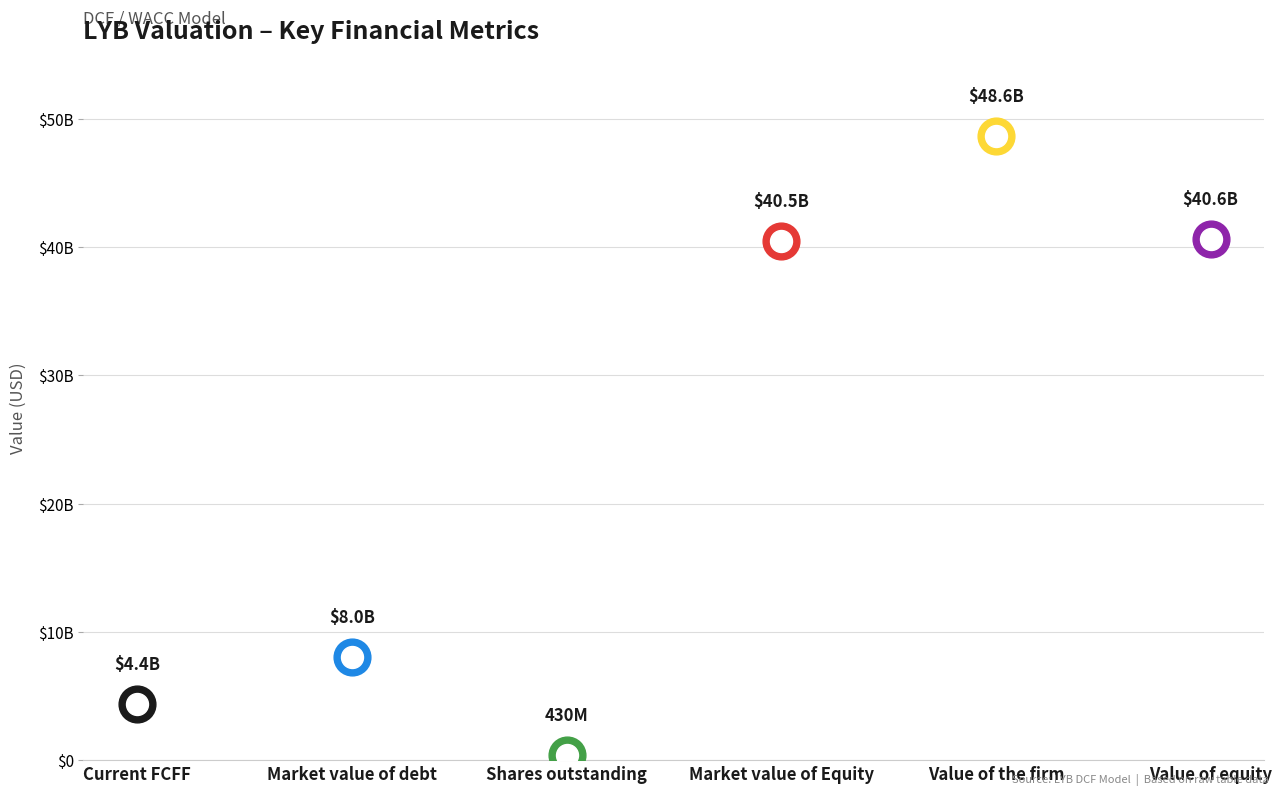

What is the ratio of the value at Shares outstanding to the value at Current FCFF?

0.1